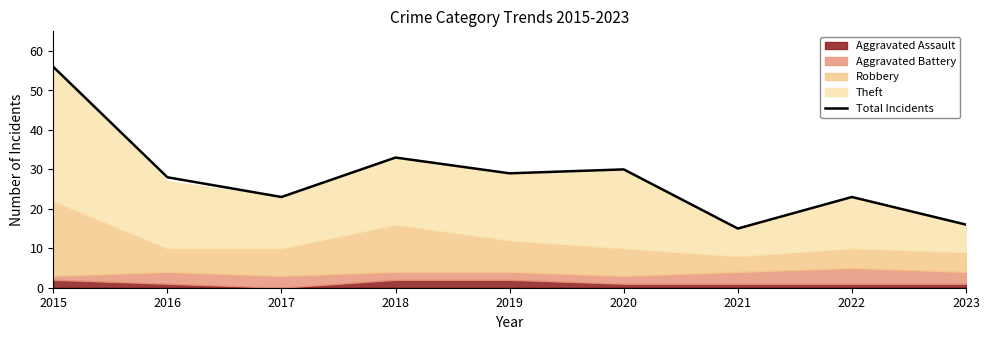

True or false: the data shows 52 at 2020.

False